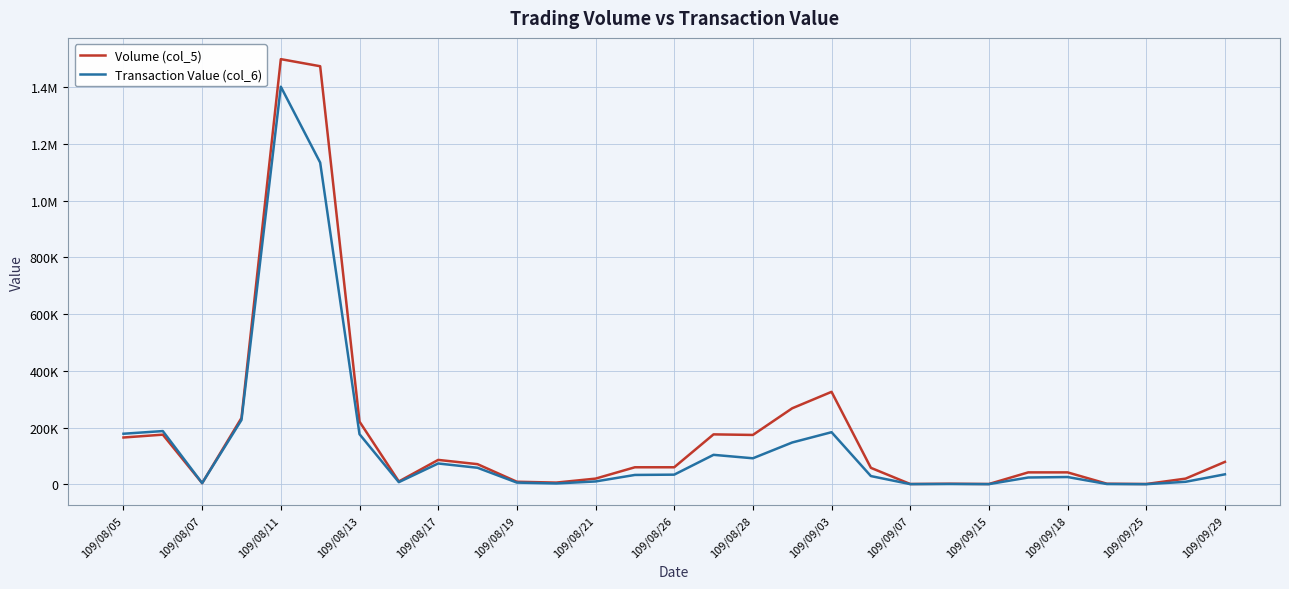

Which series has the largest range (max minus min)?

Volume (col_5)